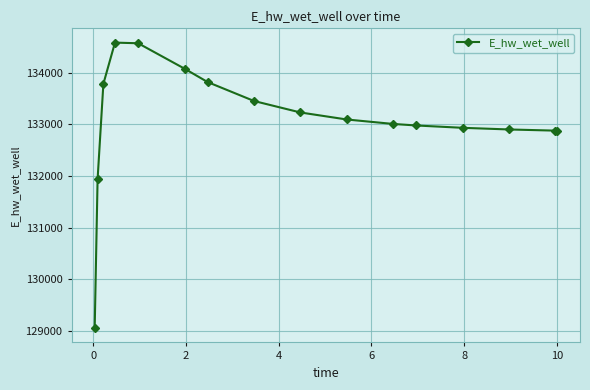

What is the difference between the second highest and minimum values?

5518.0